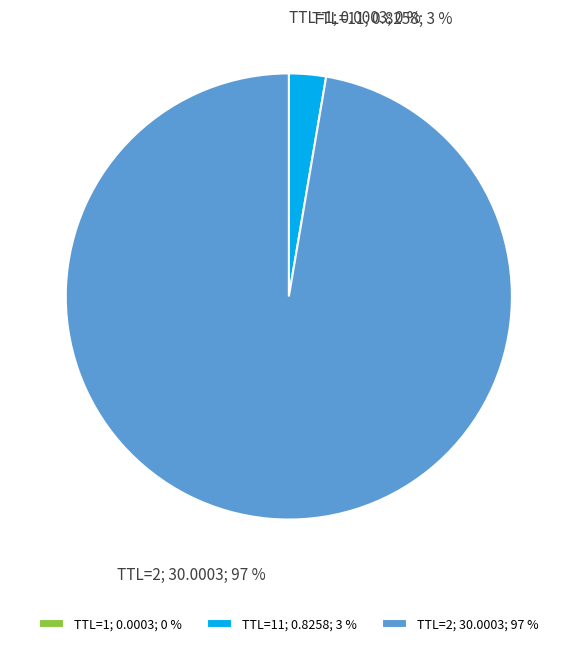

Which category has the biggest portion of the pie?

TTL=2; 30.0003; 97 %